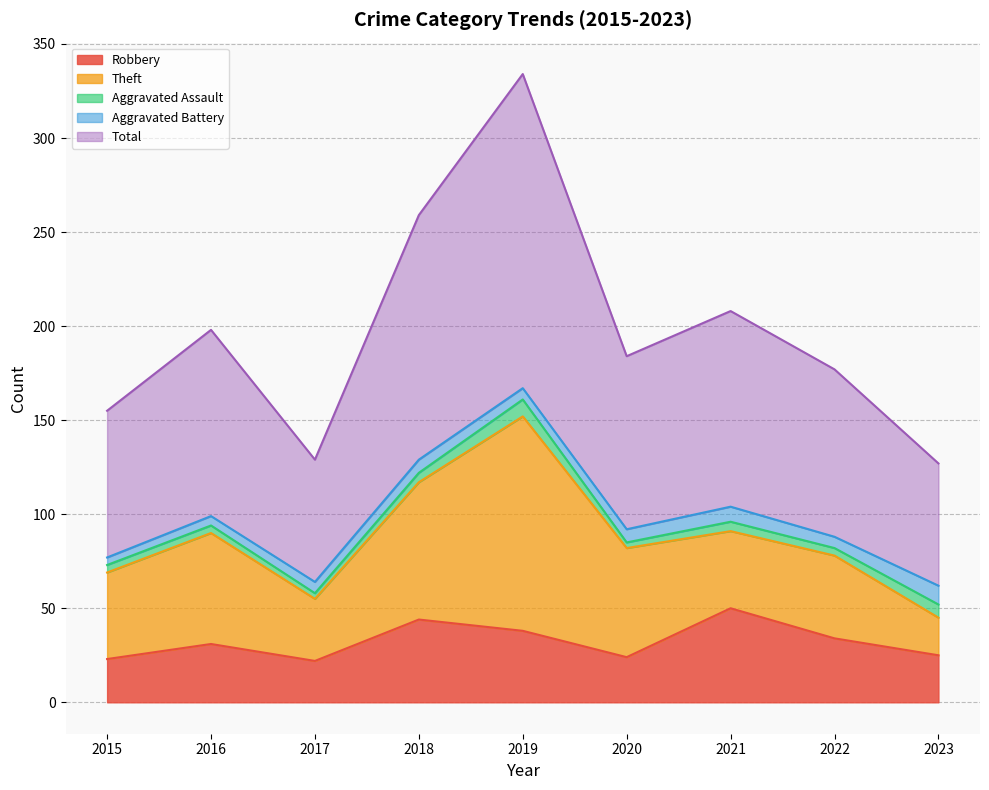

True or false: Robbery and Theft cross at least once.

True